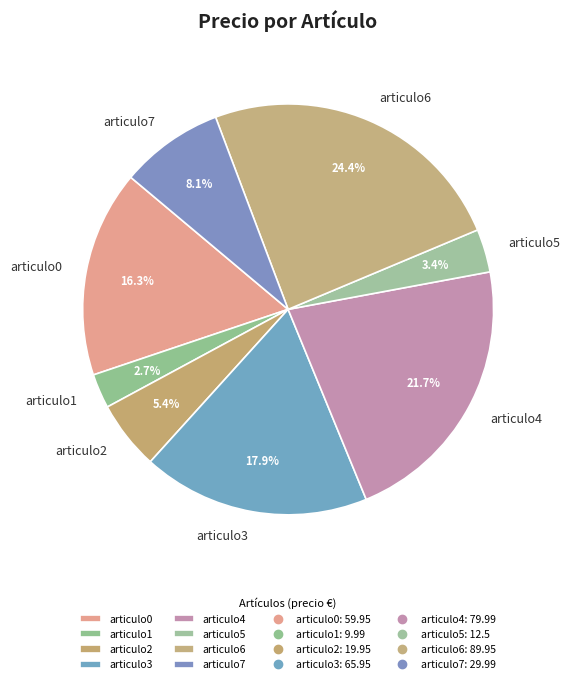

Is the sum of articulo3 and articulo1 greater than half?

No